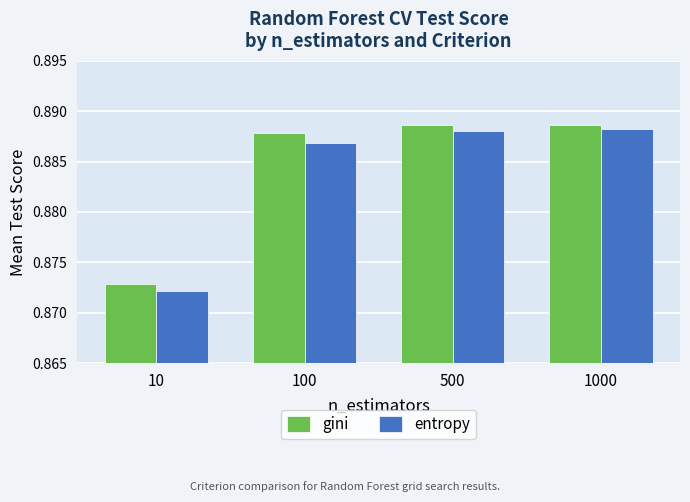

The gini series shows 1.2 at 1000. True or false?

False